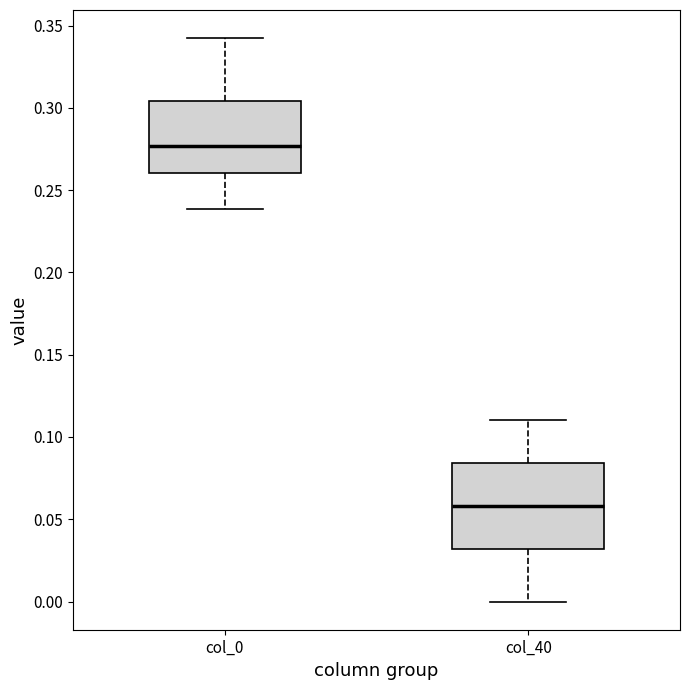

Reading left to right, transcribe this box plot: for each box, give where its median line is, the range the box spans, and where its two whiskers end, as read against the y-axis. The values are not printed on the chart, so give them approximately, as read against the axis.

col_0: median 0.275, box 0.260 to 0.305, whiskers 0.240 to 0.340
col_40: median 0.060, box 0.030 to 0.085, whiskers 0.000 to 0.110